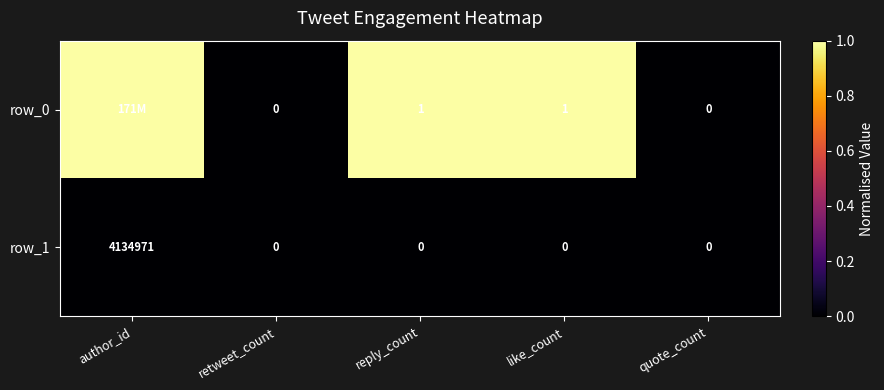

What is the difference between the maximum and minimum values in the row_0 series?

1